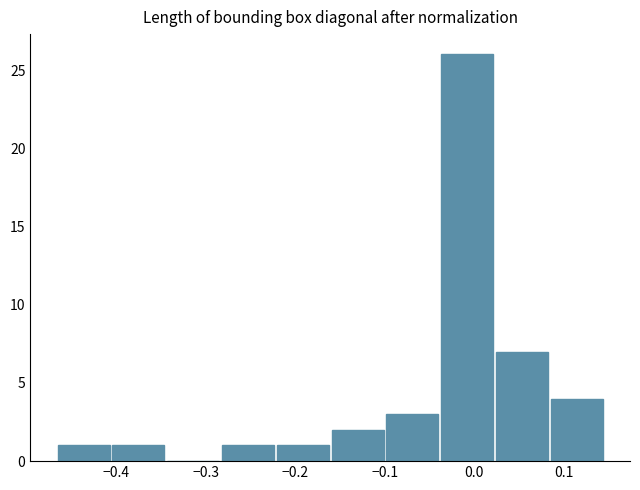

Reading left to right, list every bar in this chart as the range it spans on the x-axis followed by its height. Neither the bar edges nor the heights are printed on the chart, so give them approximately, as read against the axes.

-0.47 to -0.40: 1
-0.40 to -0.34: 1
-0.34 to -0.28: 0
-0.28 to -0.22: 1
-0.22 to -0.16: 1
-0.16 to -0.10: 2
-0.10 to -0.04: 3
-0.04 to 0.02: 26
0.02 to 0.09: 7
0.09 to 0.15: 4